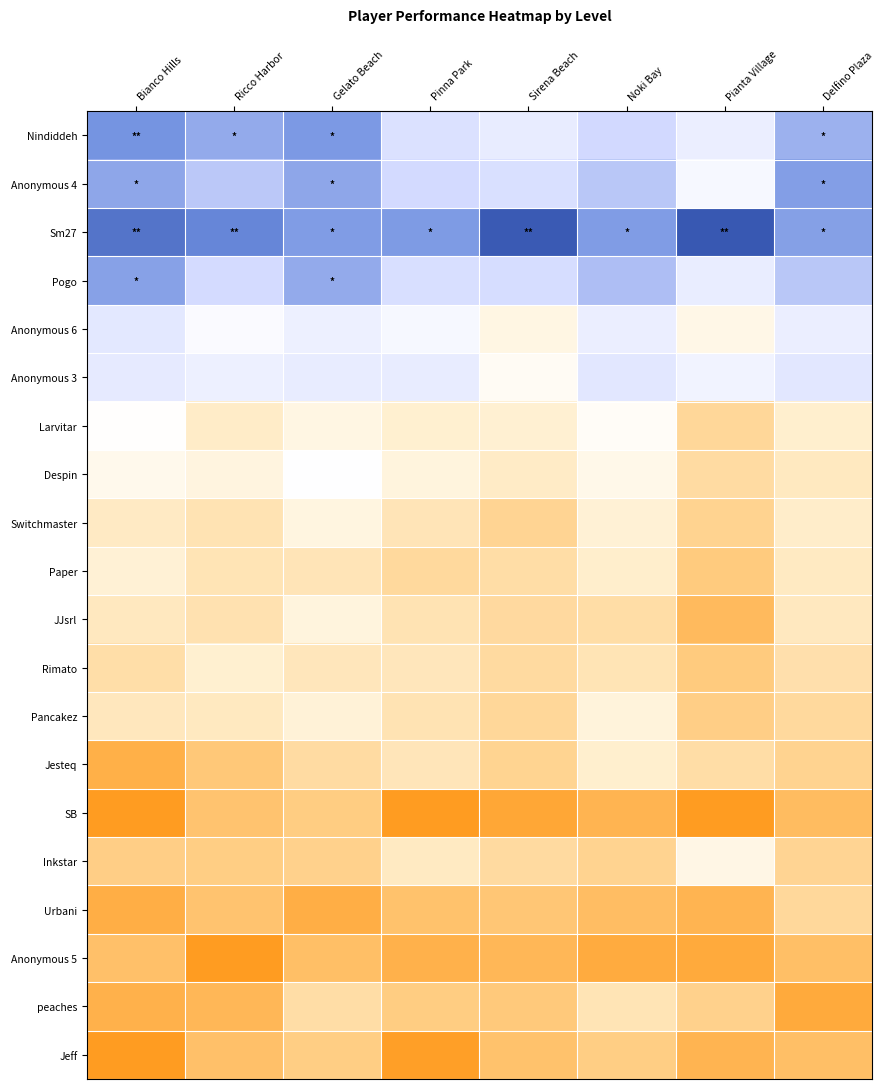

Rank the series by their maximum value, from lowest to highest.

Anonymous 5, SB, Jeff, Urbani, peaches, Jesteq, Rimato, Paper, Pancakez, JJsrl, Switchmaster, Inkstar, Larvitar, Despin, Anonymous 6, Anonymous 3, Pogo, Anonymous 4, Nindiddeh, Sm27